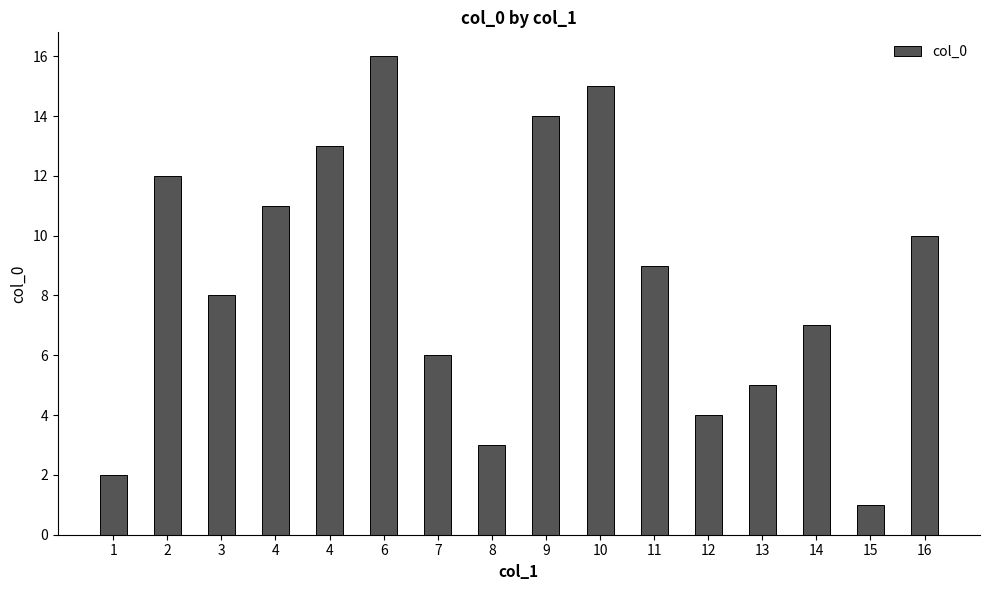

How many bars are there in total?

16